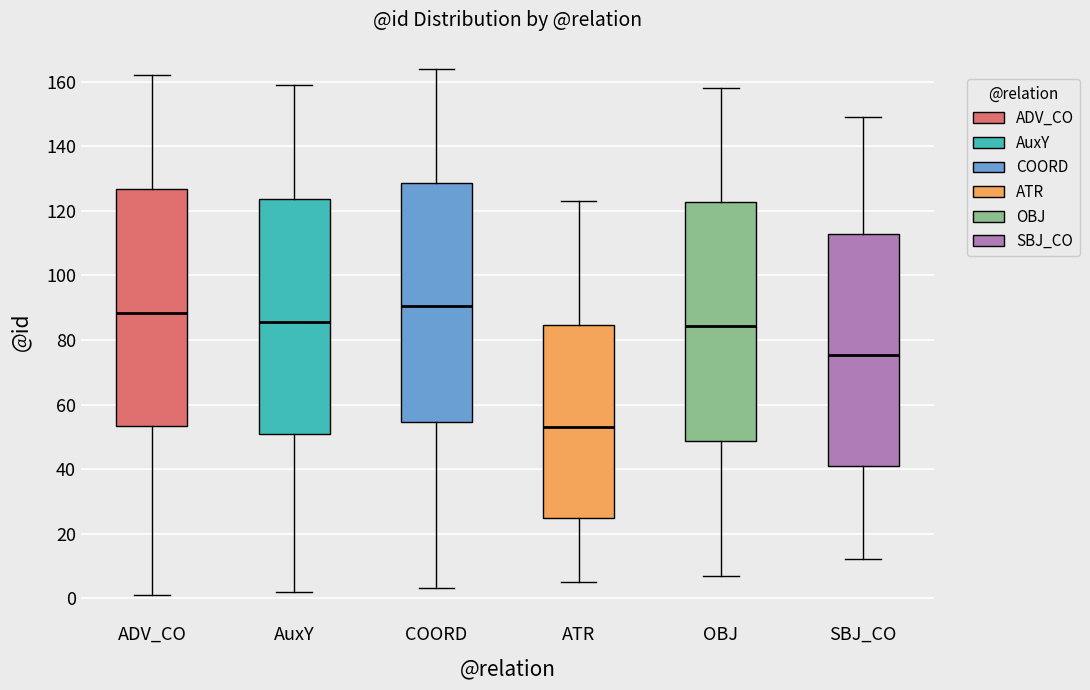

Which box's median line is the lowest?

ATR